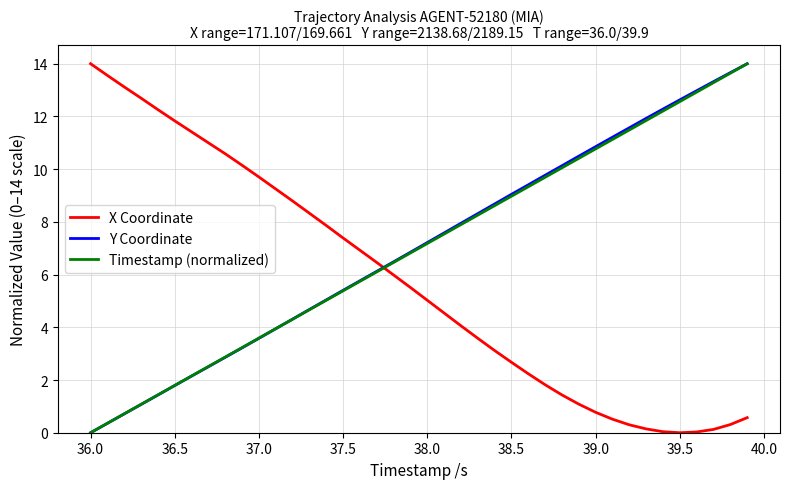

What is the maximum value for Y Coordinate?

14.0